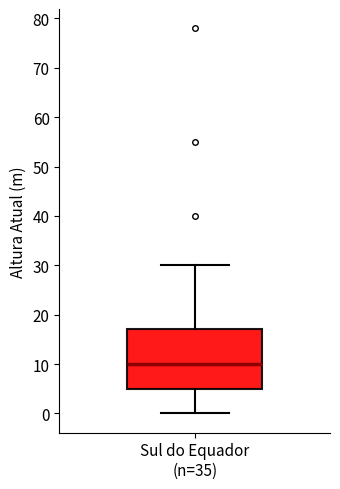

Where is the lower edge of the box for Sul do Equador (n=35) on the y-axis? The values are not printed on the chart, so give them approximately, as read against the axis.

5